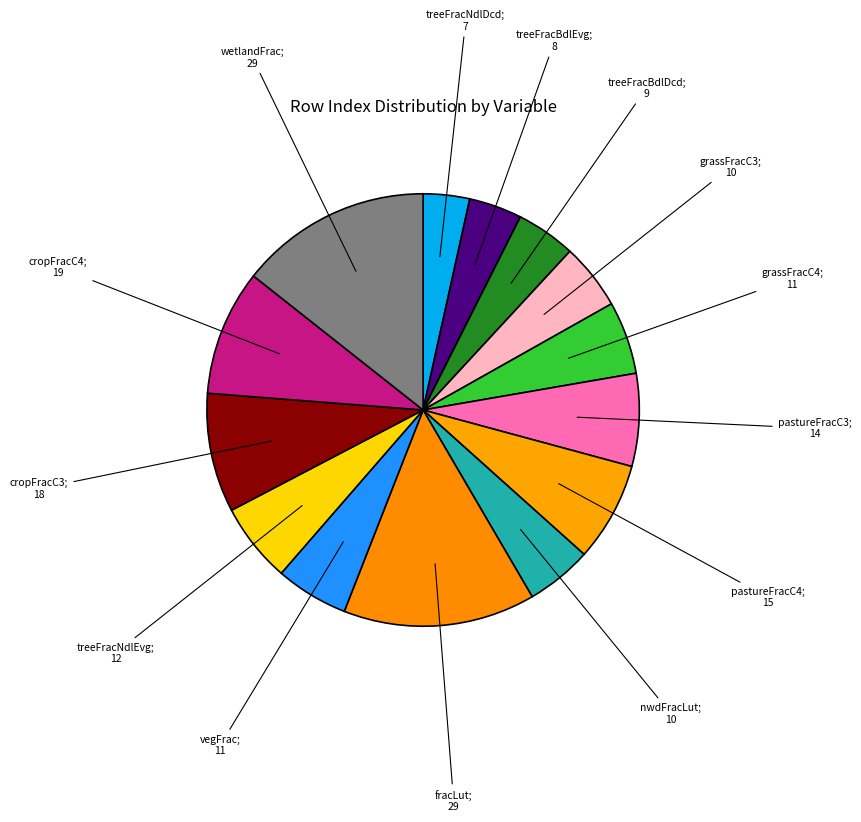

How many slices are in this pie chart?

14